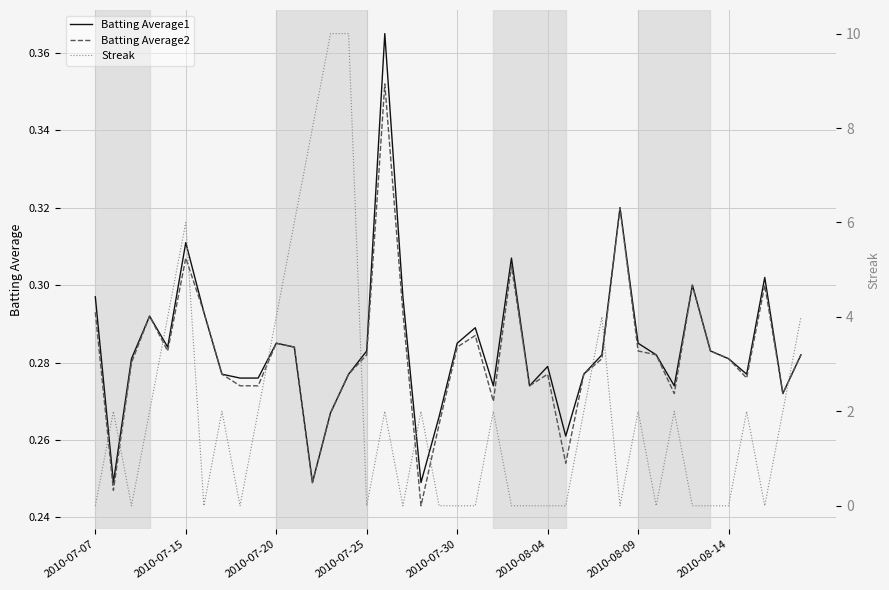

What is the sum of the Streak values at 11 and 37?

6.0